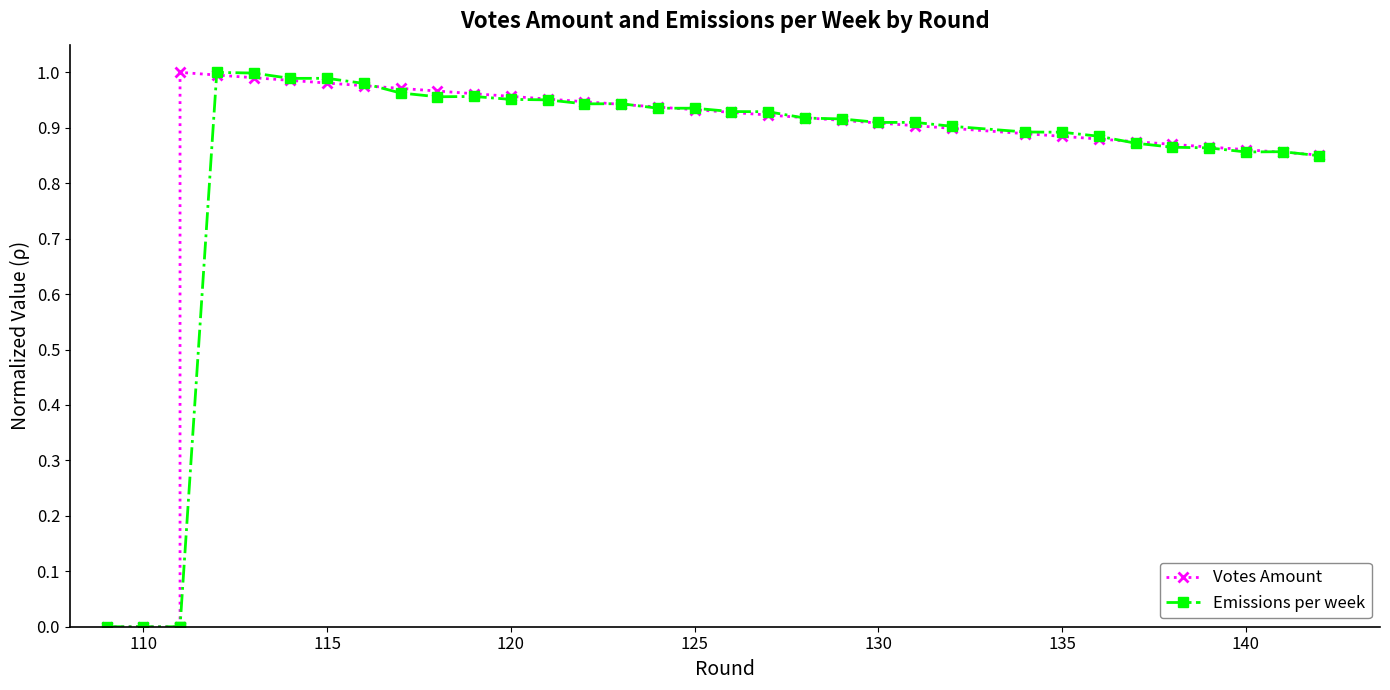

The Votes Amount series shows 0.0 at 110. True or false?

True